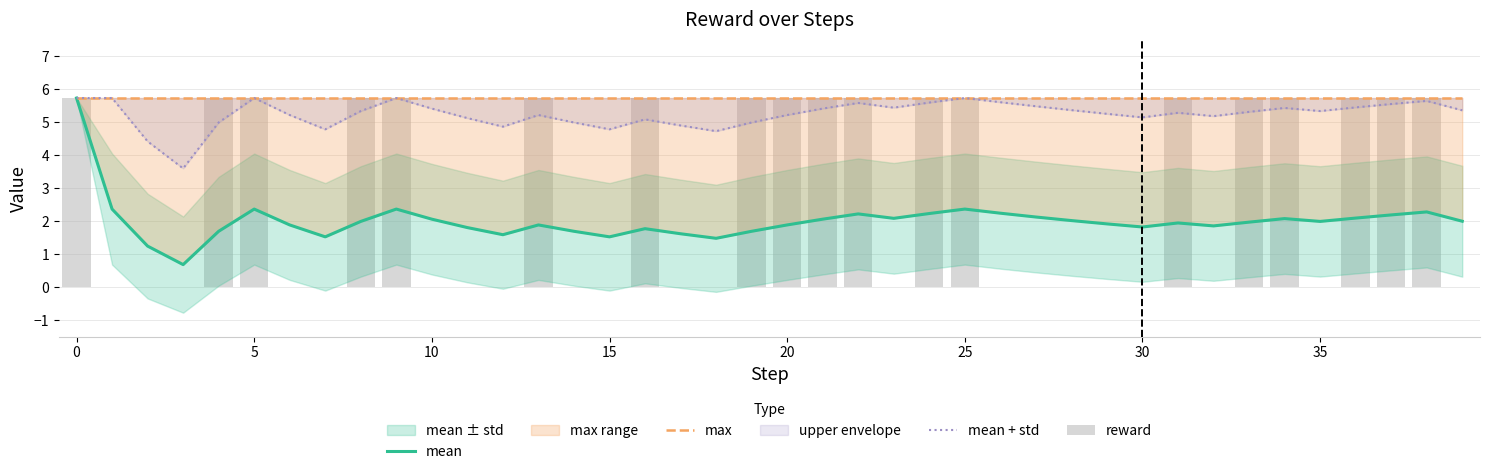

What is the maximum value for max?

5.7